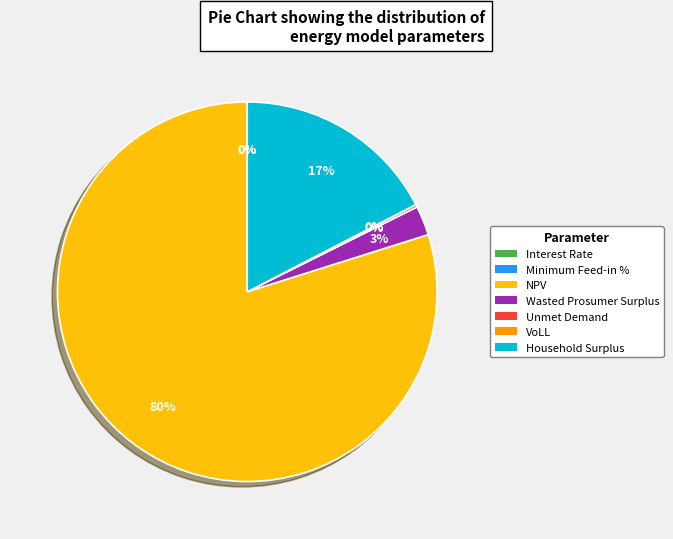

Combined, do Household Surplus and NPV account for over 50%?

Yes